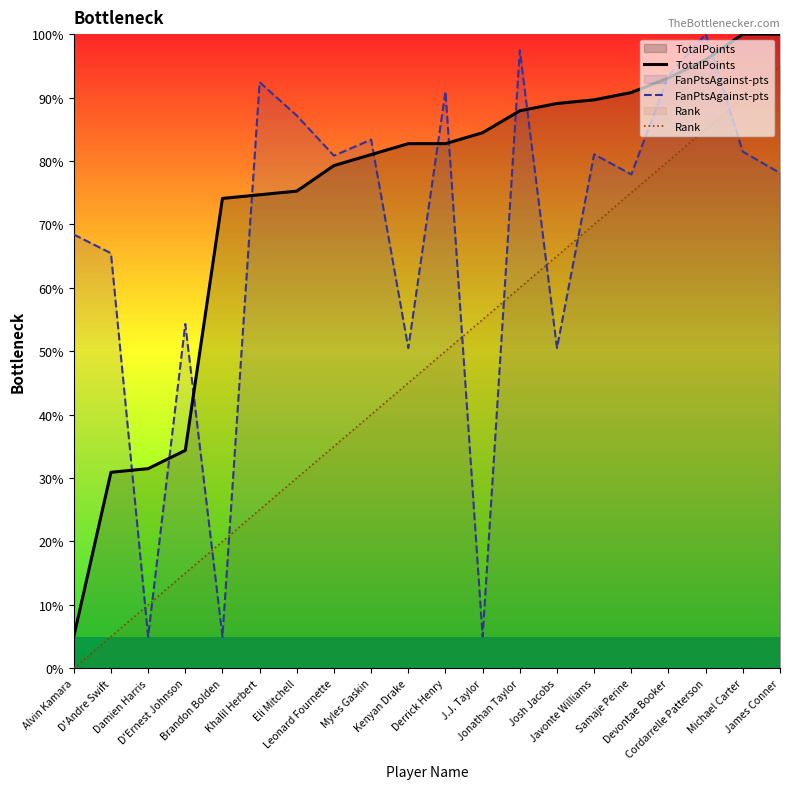

What is the difference between the Rank values at Damien Harris and Michael Carter?

80.0